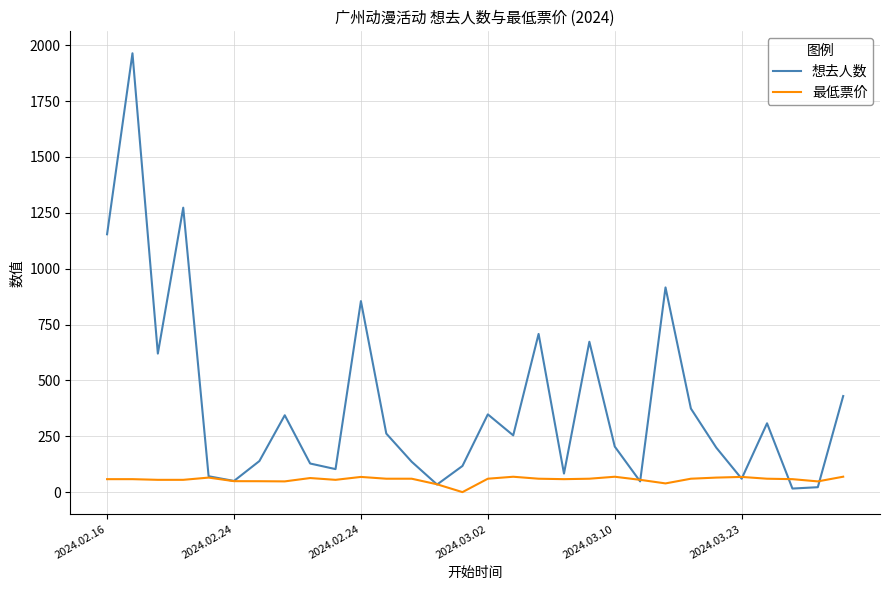

Which series ends up on top after the final intersection of 最低票价 and 想去人数?

想去人数